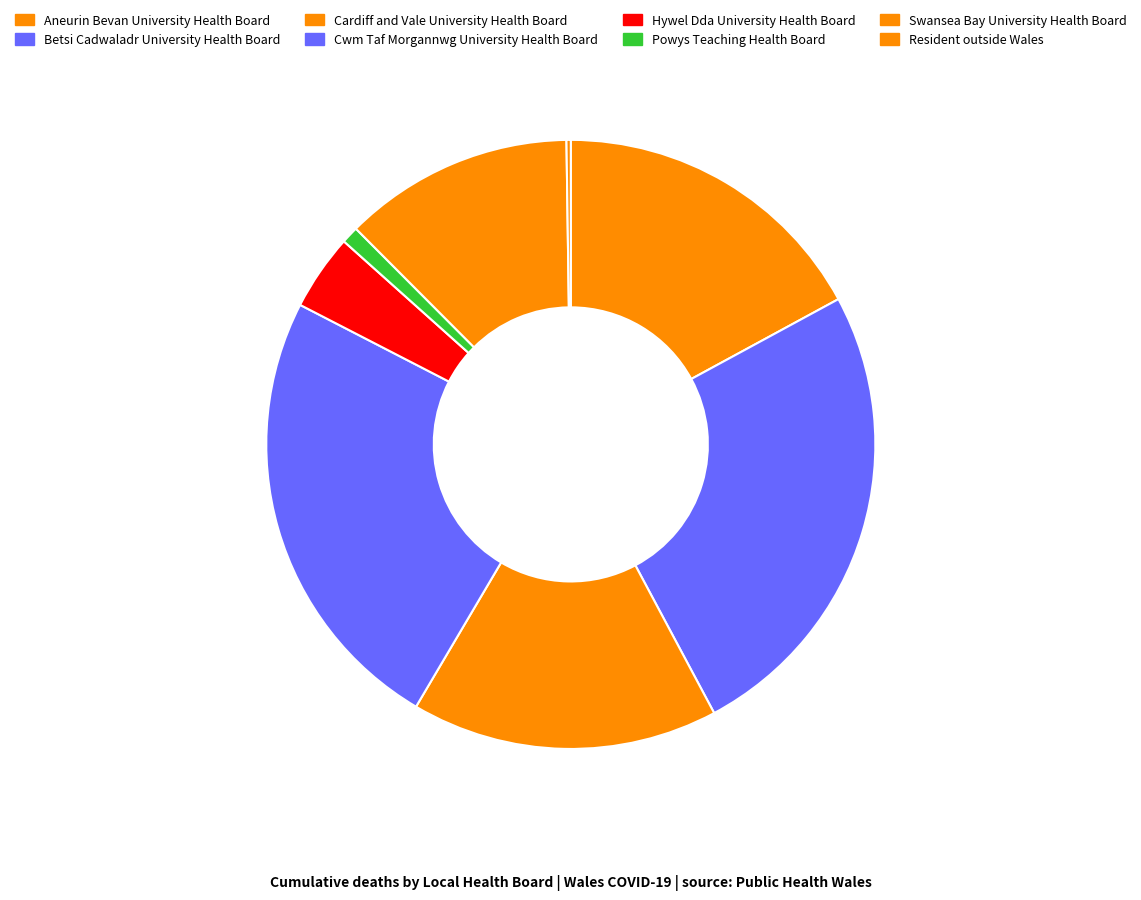

The Powys Teaching Health Board slice represents 11% of the pie. True or false?

False